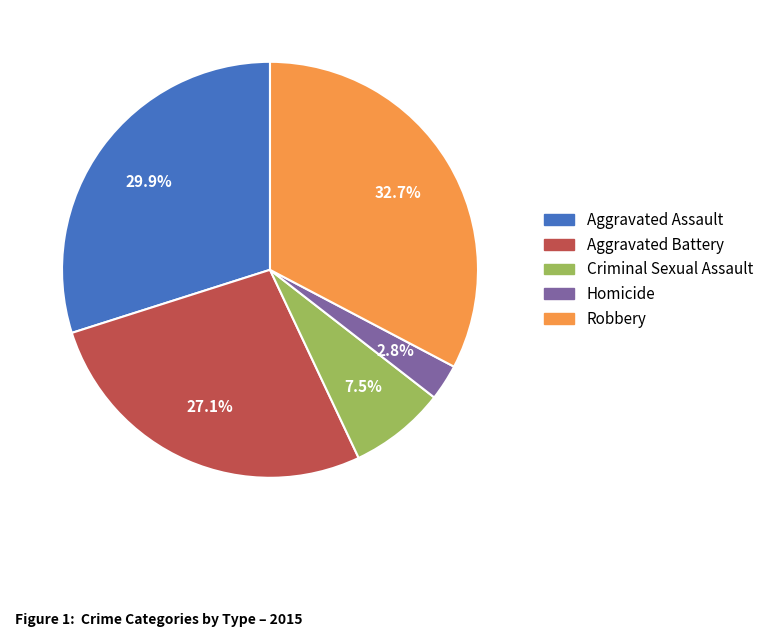

Does any single category account for the majority?

No